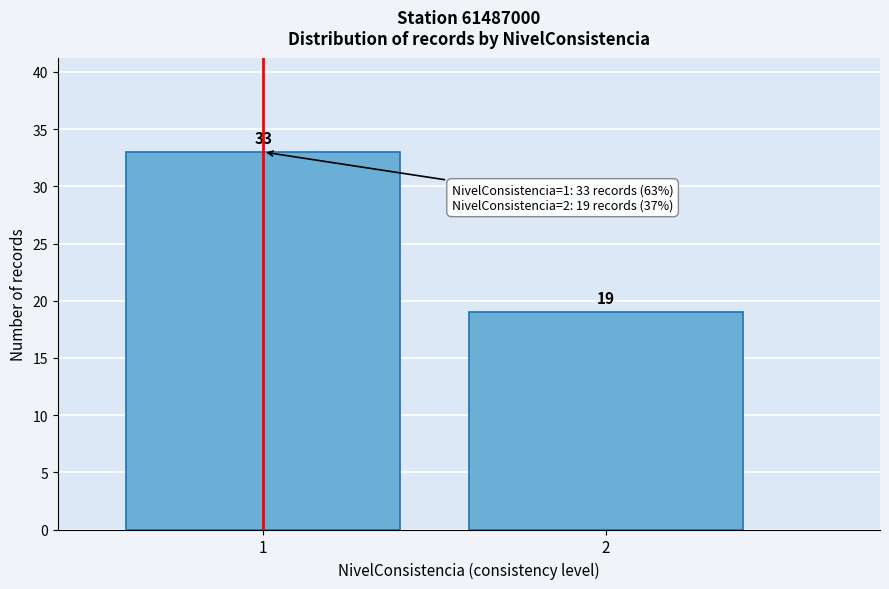

Reading right to left, transcribe all the data shown in this chart.

2=19	1=33